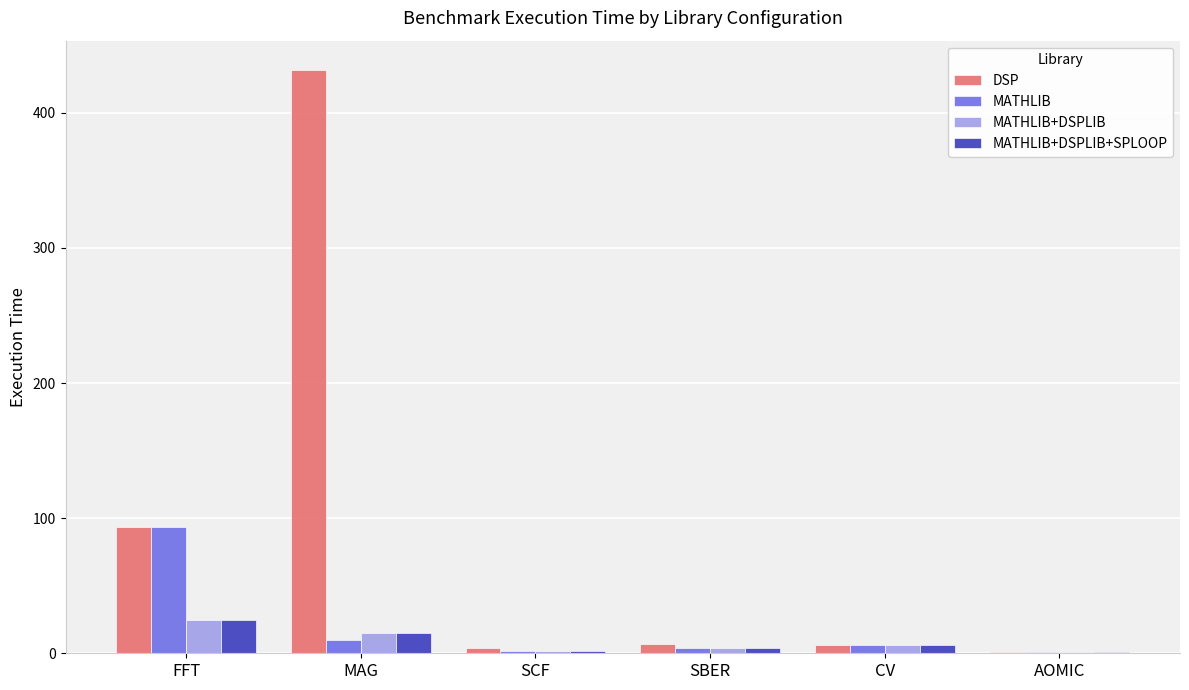

Between FFT and SCF, which series saw the biggest shift?

MATHLIB